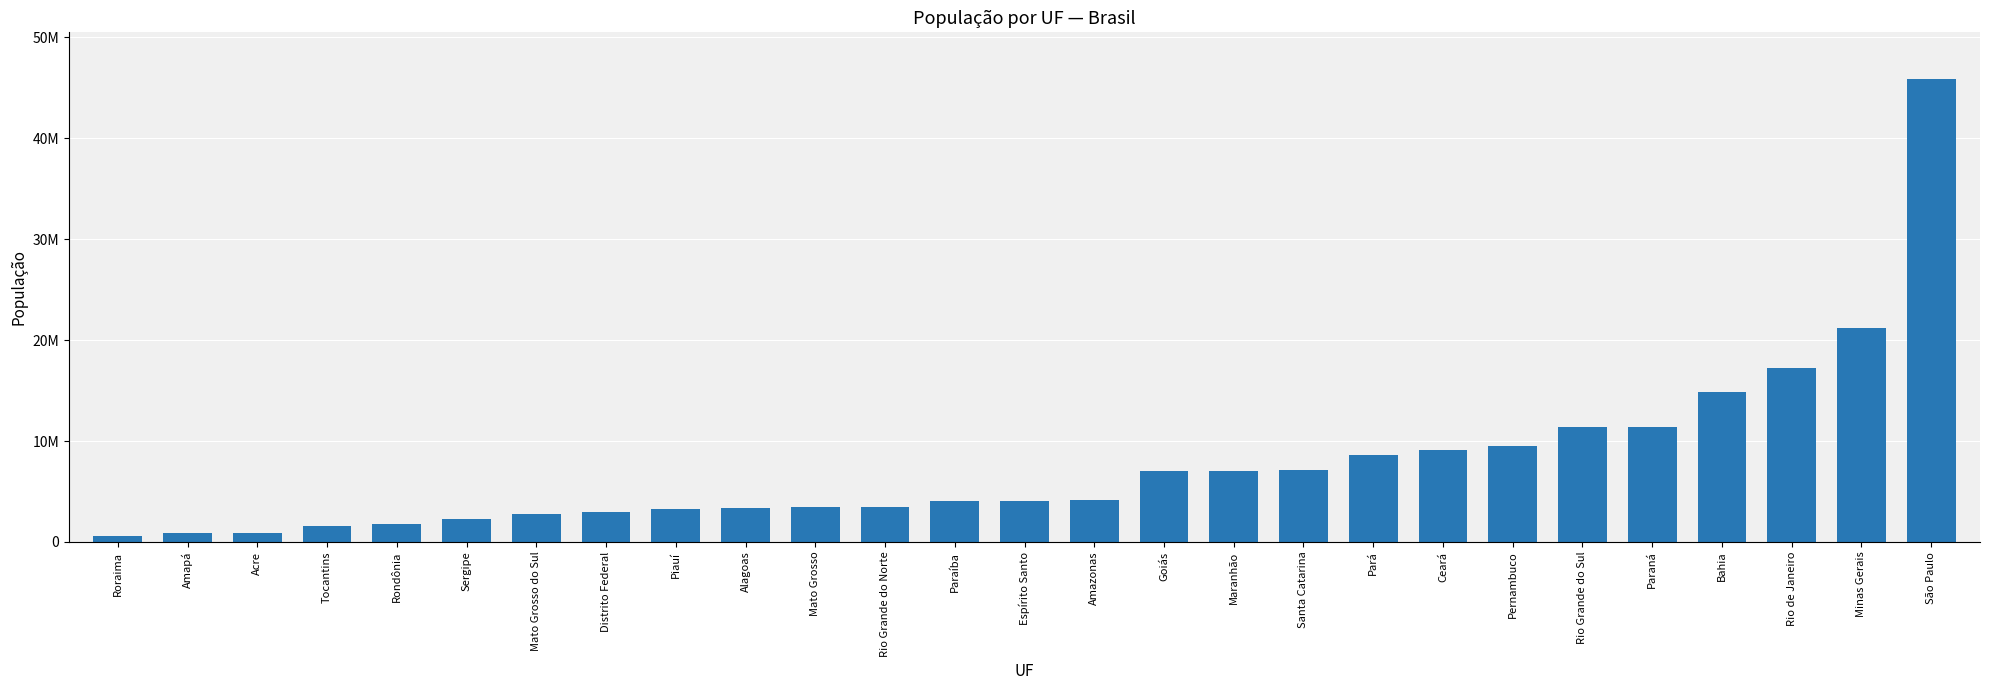

Does the chart contain any negative values?

No